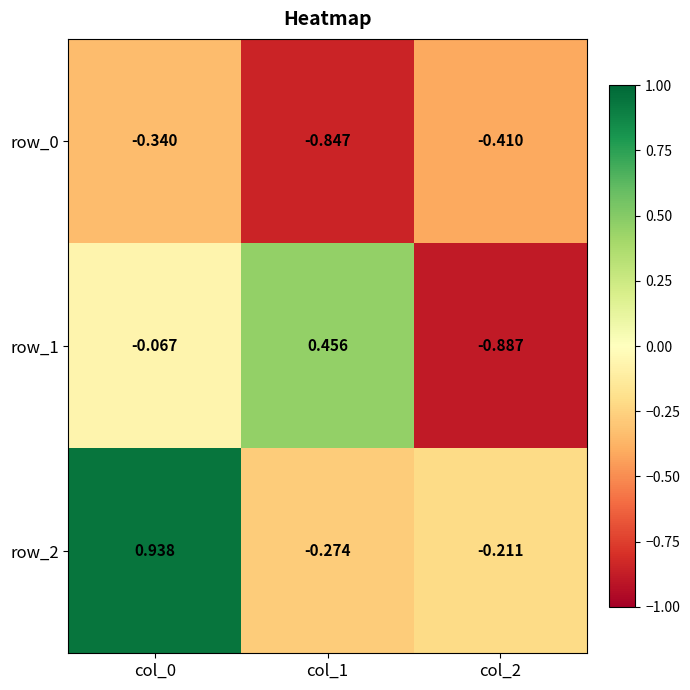

At which category does the chart reach its peak across all series?

col_0